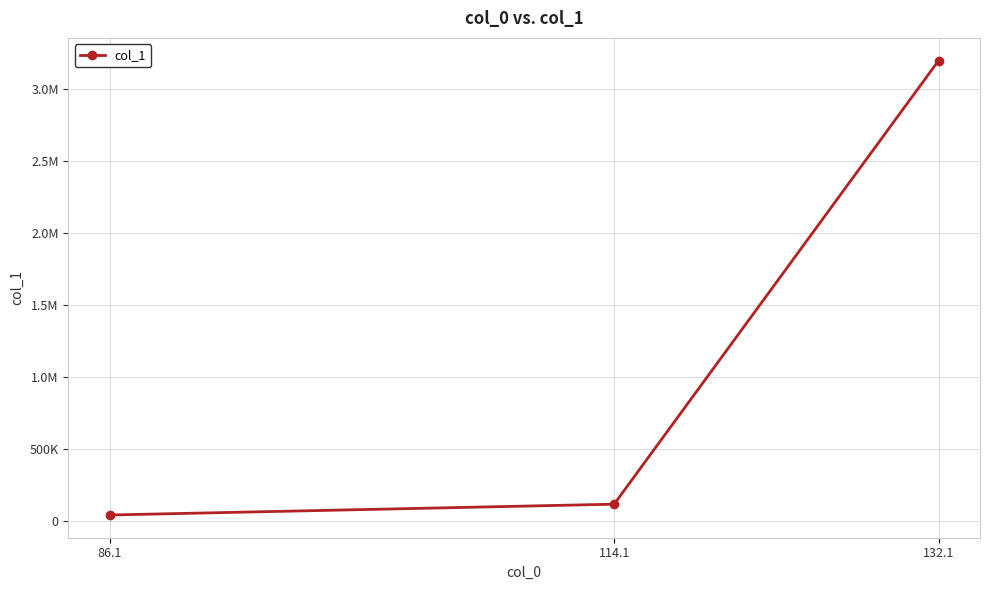

What position from the left is 132.1?

3